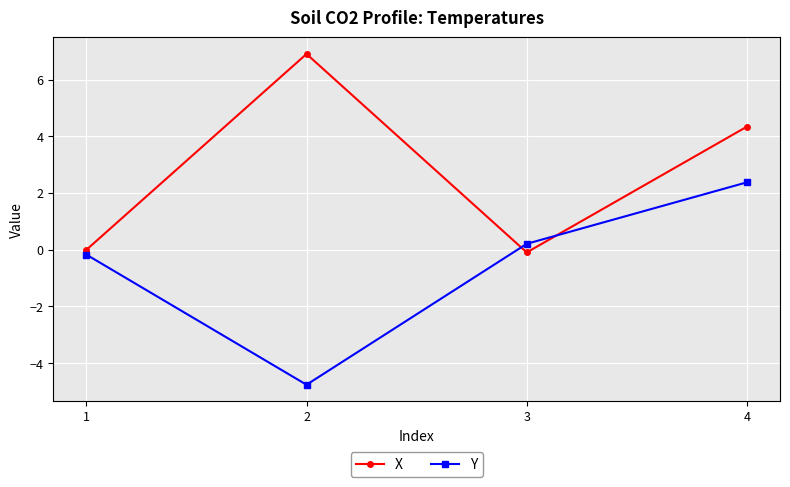

After their last crossing, which series has the higher values: Y or X?

X